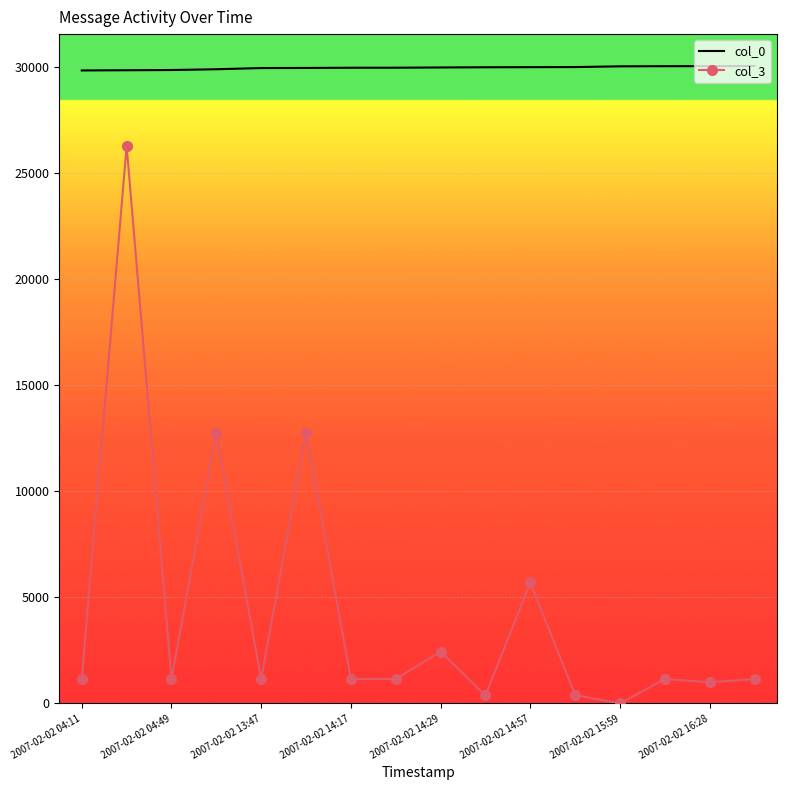

Which series has the largest total across all categories?

col_0